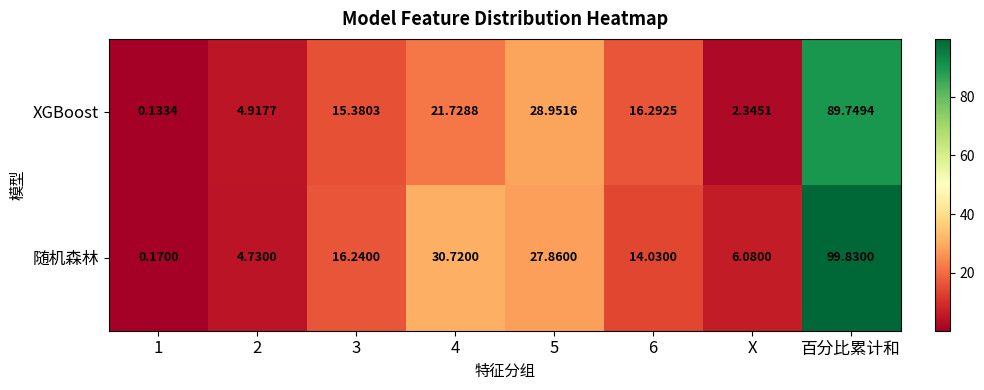

Which series has the largest range (max minus min)?

随机森林